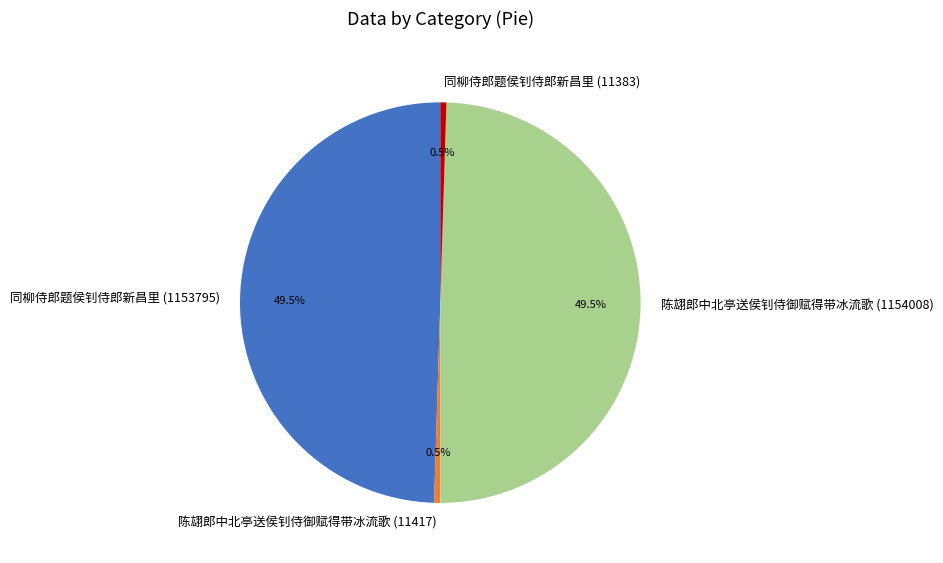

What percentage is NOT represented by 陈翃郎中北亭送侯钊侍御赋得带冰流歌 (1154008)?

50.5%